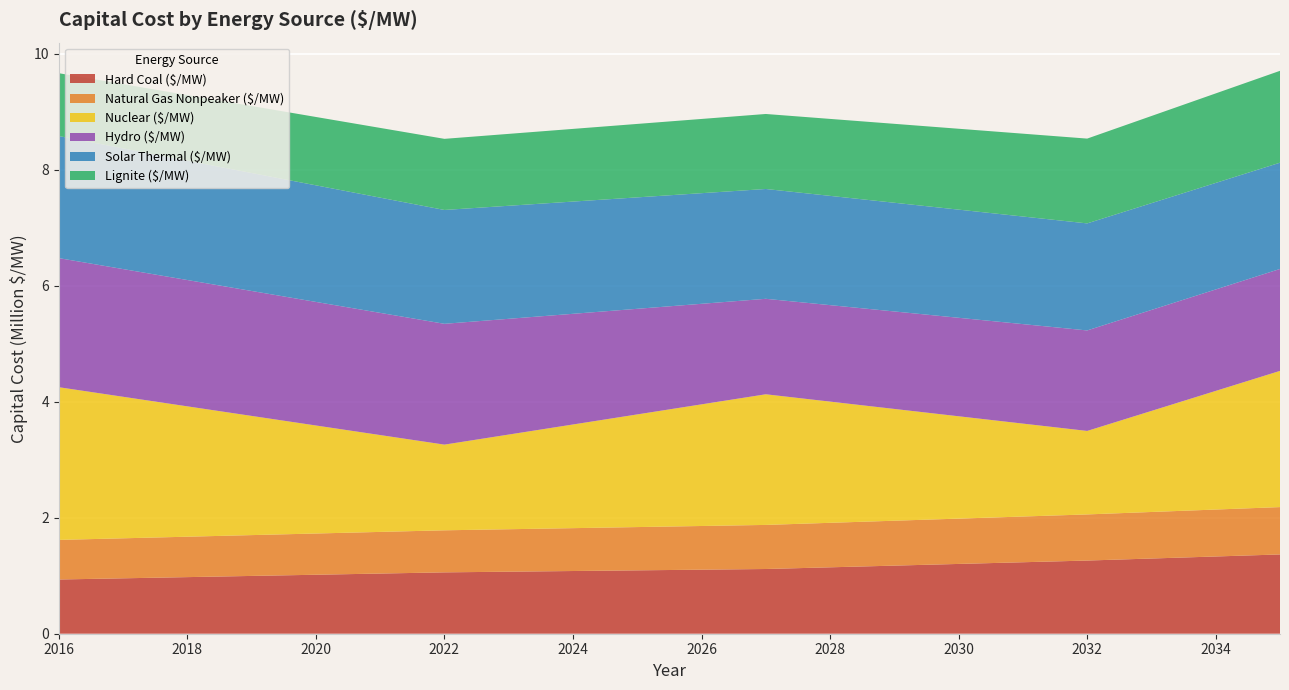

Reading left to right, transcribe all the data shown in this chart.

Hard Coal ($/MW): 934944.9	955482.1	976019.4	996556.7	1017094.0	1037631.3	1058168.6	1069739.0	1081309.4	1092879.8	1104450.3	1116020.7	1145170.9	1174321.2	1203471.4	1232621.7	1261772.0	1296882.0	1331992.1	1367102.1
Natural Gas Nonpeaker ($/MW): 682957.3	689989.3	697021.3	704053.3	711085.3	718117.3	725149.3	732181.3	739213.3	746245.3	753277.3	760309.3	767341.3	774373.3	781405.4	788437.4	795469.4	802501.4	809533.4	816565.4
Nuclear ($/MW): 2633193.4	2440584.9	2247976.4	2055367.9	1862759.4	1670150.9	1477542.4	1632573.1	1787603.8	1942634.4	2097665.1	2252695.8	2090088.0	1927480.2	1764872.4	1602264.6	1439656.8	1742696.4	2045736.0	2348775.6
Hydro ($/MW): 2225983.8	2202214.3	2178444.8	2154675.2	2130905.7	2107136.2	2083366.6	1995978.0	1908589.3	1821200.6	1733811.9	1646423.3	1663730.9	1681038.5	1698346.0	1715653.6	1732961.2	1741229.6	1749497.9	1757766.2
Solar Thermal ($/MW): 2105094.0	2081431.4	2057768.9	2034106.3	2010443.7	1986781.1	1963118.5	1949236.4	1935354.4	1921472.3	1907590.3	1893708.2	1884129.6	1874551.0	1864972.4	1855393.8	1845815.1	1841313.2	1836811.3	1832309.3
Lignite ($/MW): 1083547.1	1107348.6	1131150.2	1154951.7	1178753.2	1202554.8	1226356.3	1239765.8	1253175.2	1266584.6	1279994.1	1293403.6	1327187.0	1360970.5	1394753.9	1428537.4	1462320.9	1503011.4	1543701.9	1584392.4